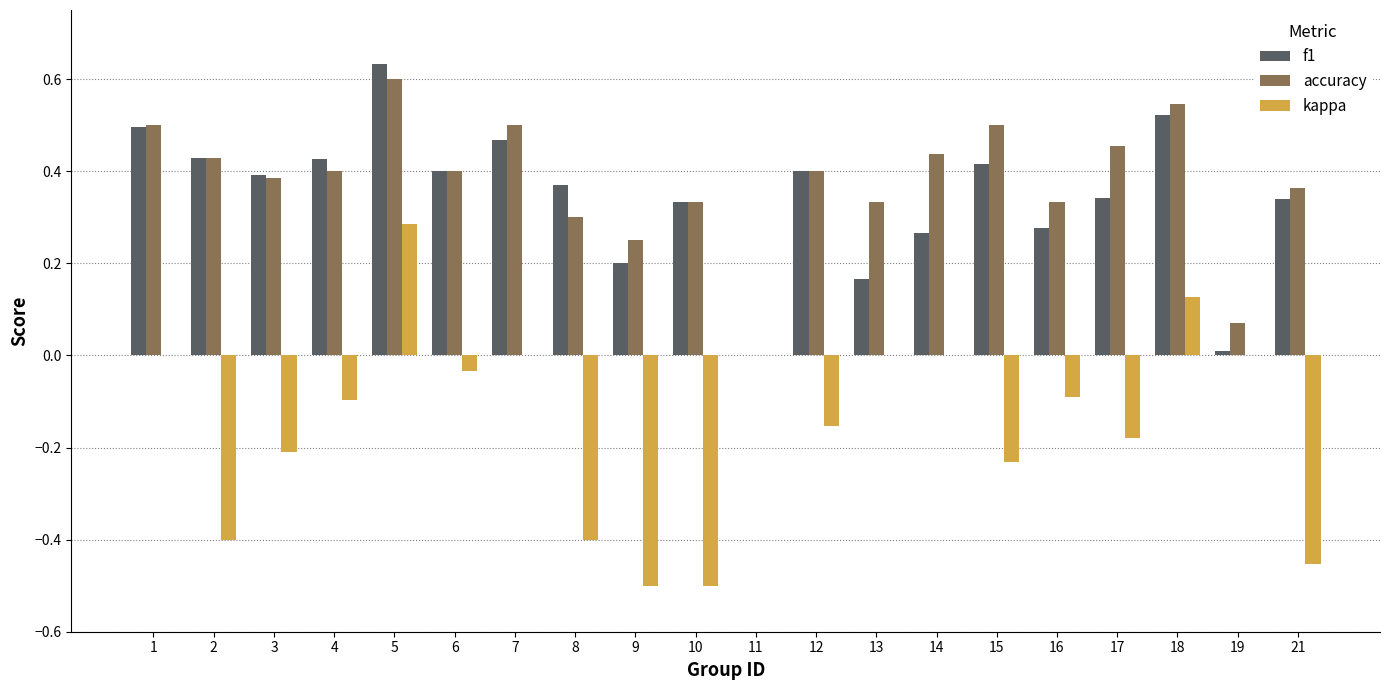

Between 1 and 5, which series saw the biggest shift?

kappa